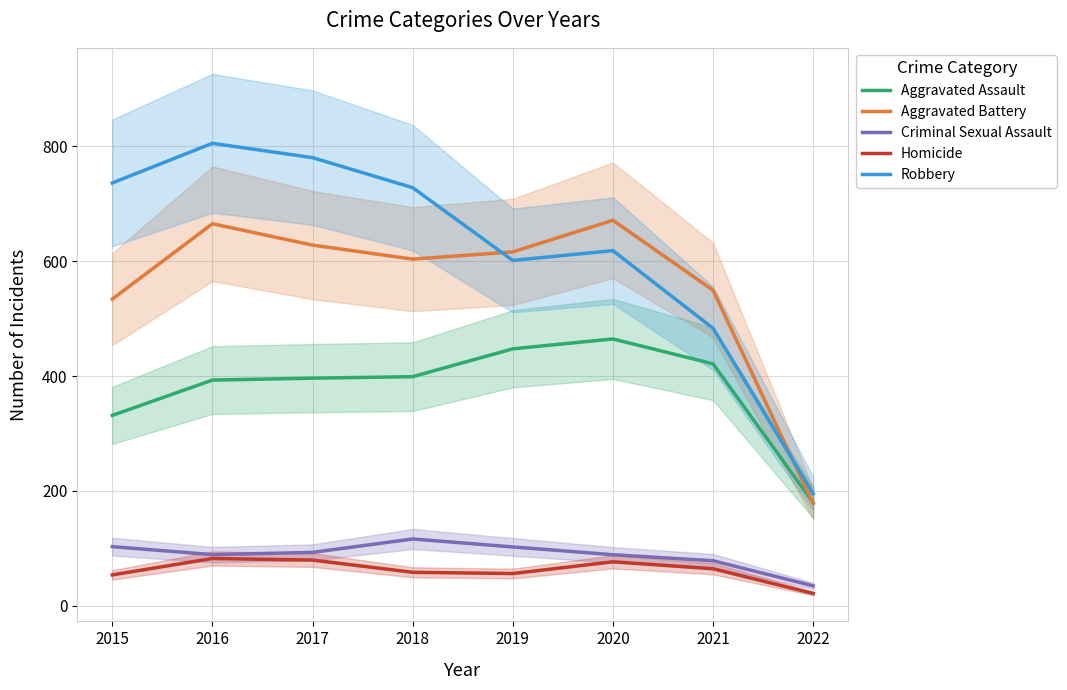

True or false: Robbery and Criminal Sexual Assault intersect in this chart.

False